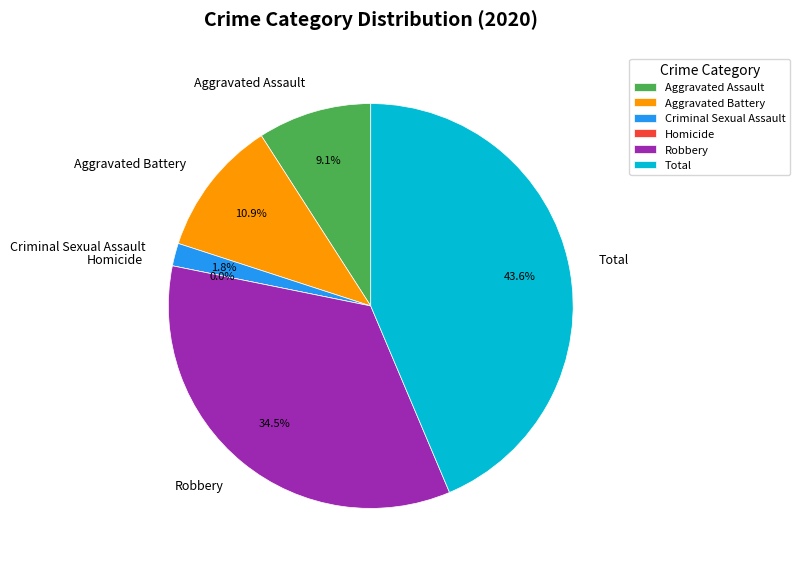

Does any single category account for the majority?

No